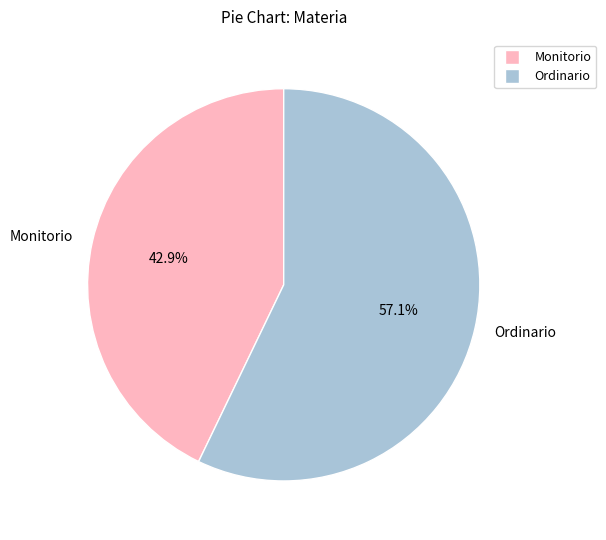

Does any single category account for the majority?

Yes